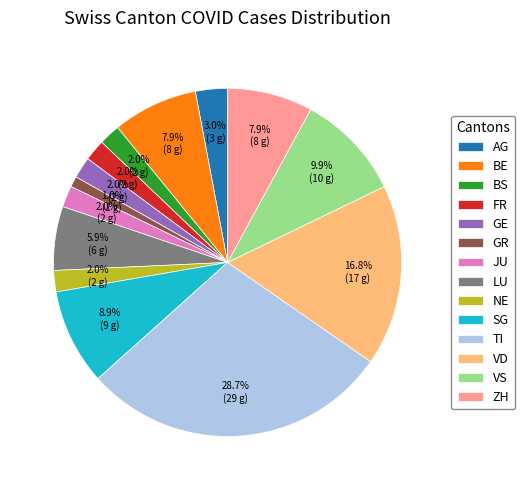

Is the sum of LU and BS greater than half?

No